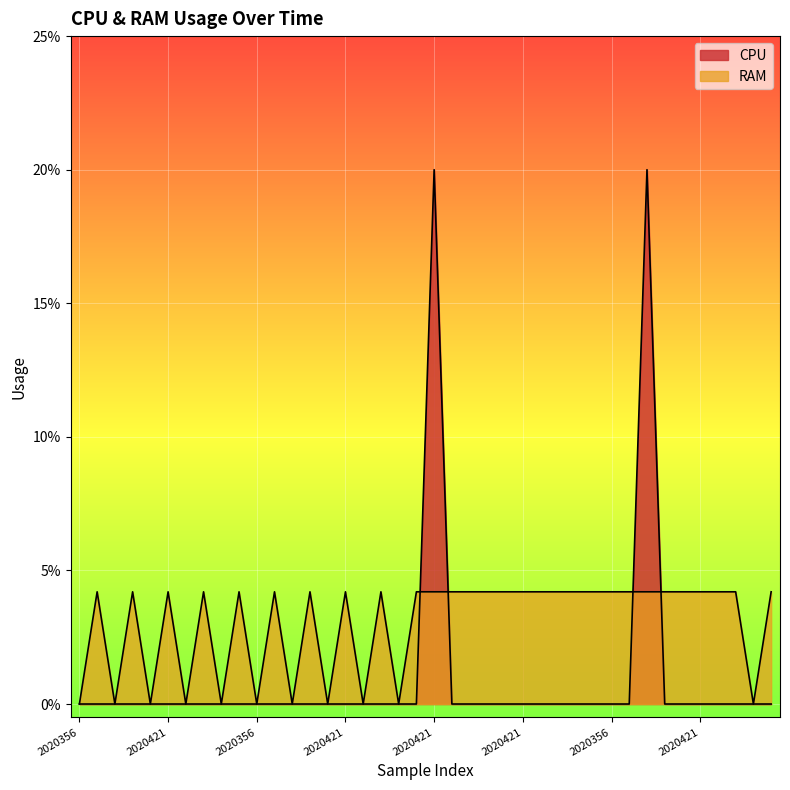

Which has a higher value, 2020356 or 2020356?

2020356